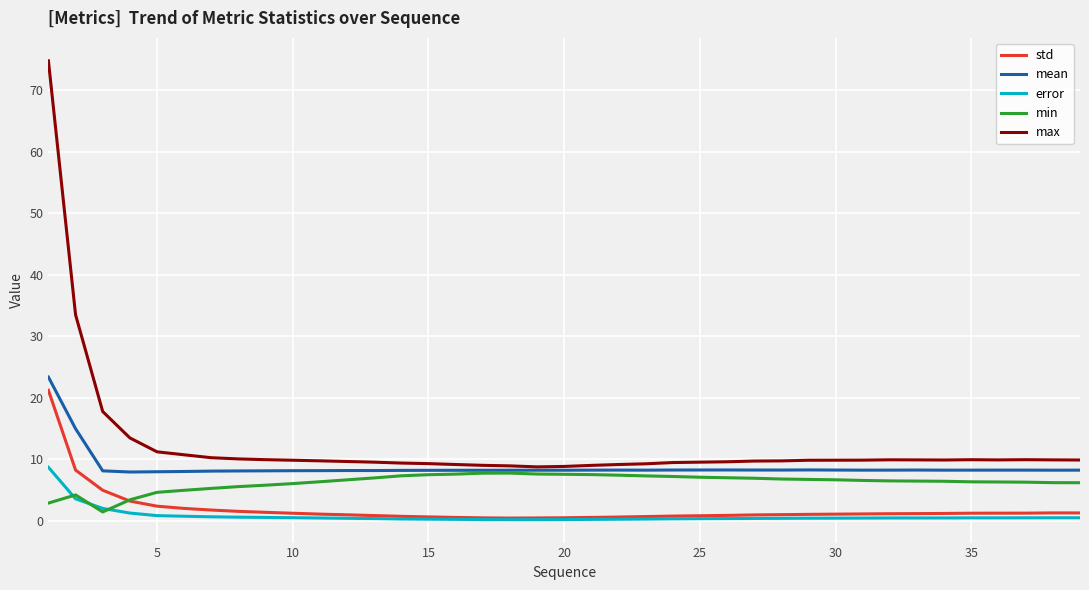

Which series has the widest spread of values?

max